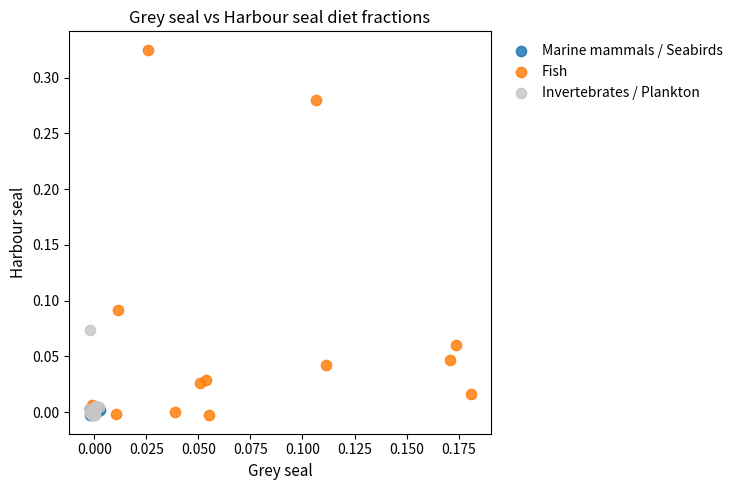

Which series has the widest spread of Y values?

Fish